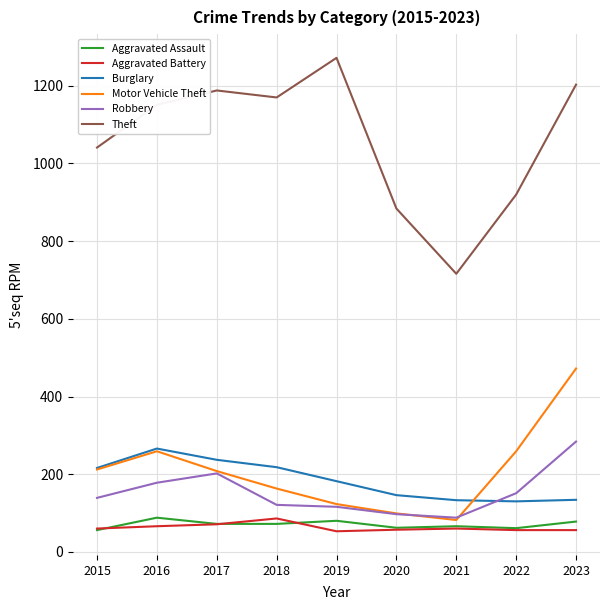

Which series changed the most between 2020 and 2021?

Theft